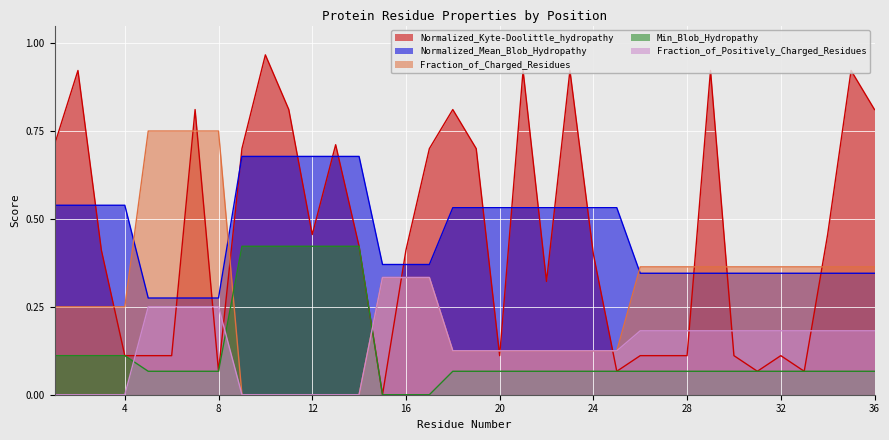

Reading left to right, list all the values displayed in this chart.

Normalized_Kyte-Doolittle_hydropathy: 0.7	0.9	0.4	0.1	0.1	0.1	0.8	0.1	0.7	1.0	0.8	0.5	0.7	0.4	0.0	0.4	0.7	0.8	0.7	0.1	0.9	0.3	0.9	0.4	0.1	0.1	0.1	0.1	0.9	0.1	0.1	0.1	0.1	0.5	0.9	0.8
Normalized_Mean_Blob_Hydropathy: 0.5	0.5	0.5	0.5	0.3	0.3	0.3	0.3	0.7	0.7	0.7	0.7	0.7	0.7	0.4	0.4	0.4	0.5	0.5	0.5	0.5	0.5	0.5	0.5	0.5	0.3	0.3	0.3	0.3	0.3	0.3	0.3	0.3	0.3	0.3	0.3
Fraction_of_Charged_Residues: 0.2	0.2	0.2	0.2	0.8	0.8	0.8	0.8	0.0	0.0	0.0	0.0	0.0	0.0	0.3	0.3	0.3	0.1	0.1	0.1	0.1	0.1	0.1	0.1	0.1	0.4	0.4	0.4	0.4	0.4	0.4	0.4	0.4	0.4	0.4	0.4
Min_Blob_Hydropathy: 0.1	0.1	0.1	0.1	0.1	0.1	0.1	0.1	0.4	0.4	0.4	0.4	0.4	0.4	0.0	0.0	0.0	0.1	0.1	0.1	0.1	0.1	0.1	0.1	0.1	0.1	0.1	0.1	0.1	0.1	0.1	0.1	0.1	0.1	0.1	0.1
Fraction_of_Positively_Charged_Residues: 0.0	0.0	0.0	0.0	0.2	0.2	0.2	0.2	0.0	0.0	0.0	0.0	0.0	0.0	0.3	0.3	0.3	0.1	0.1	0.1	0.1	0.1	0.1	0.1	0.1	0.2	0.2	0.2	0.2	0.2	0.2	0.2	0.2	0.2	0.2	0.2